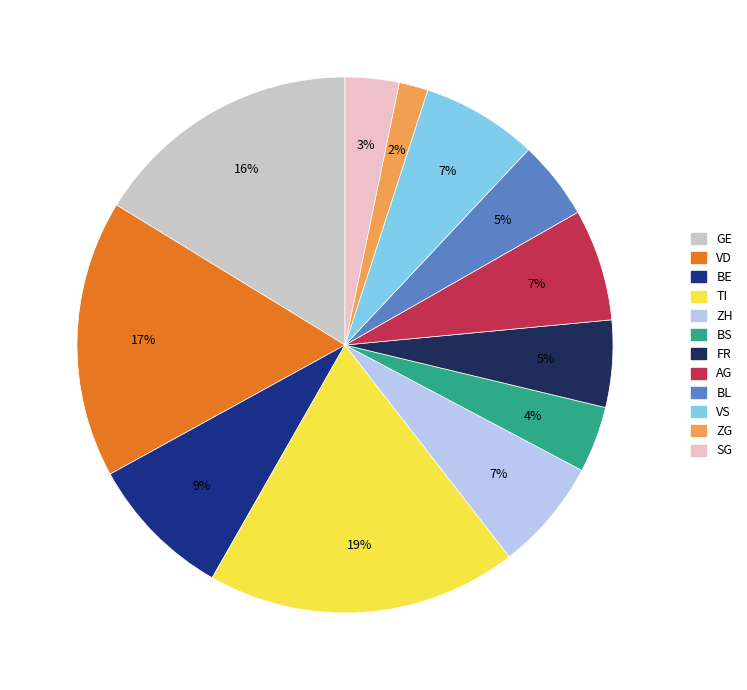

Does any single category account for the majority?

No